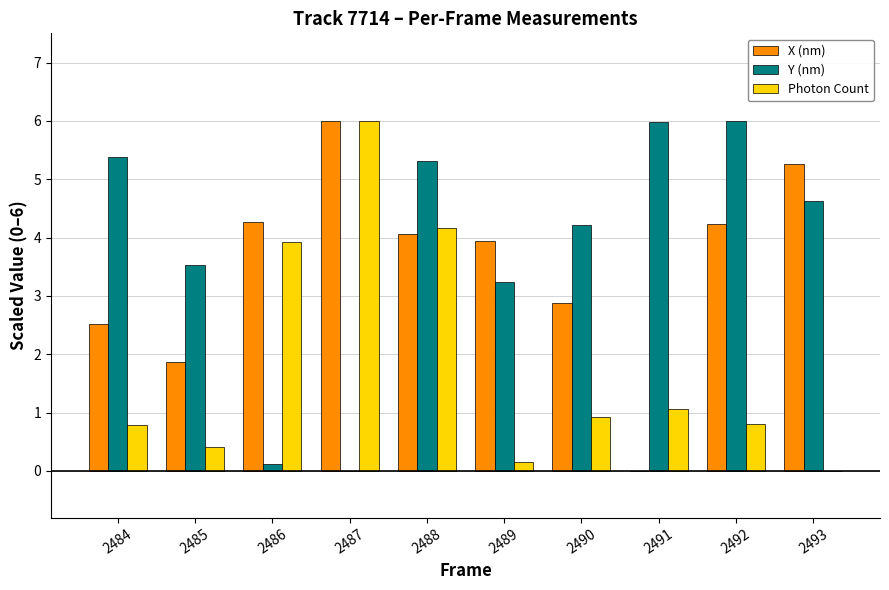

The Photon Count series shows 0.5 at 2484. True or false?

False